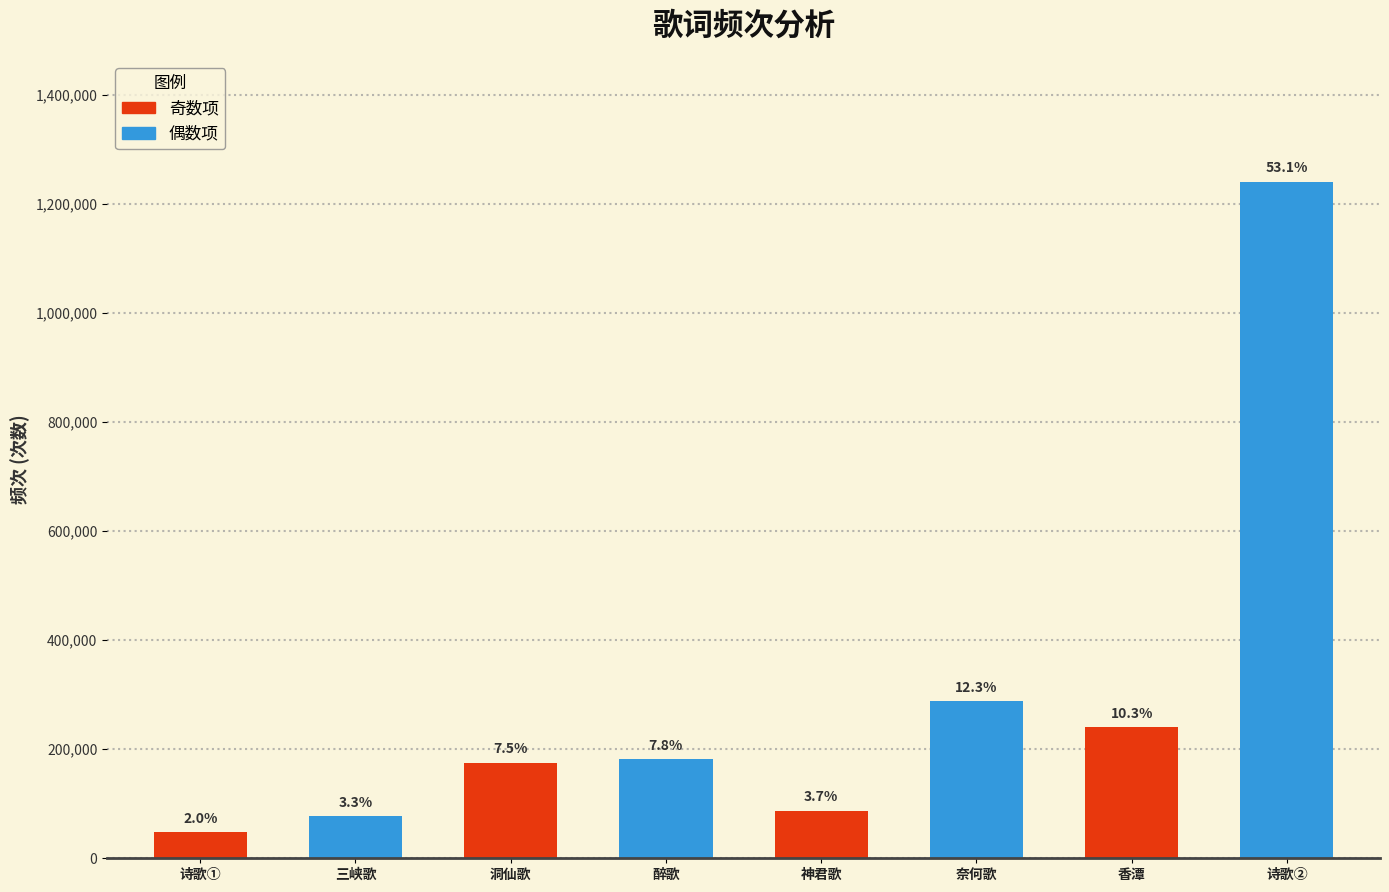

The chart shows a value of 1240172 at 诗歌②. True or false?

True